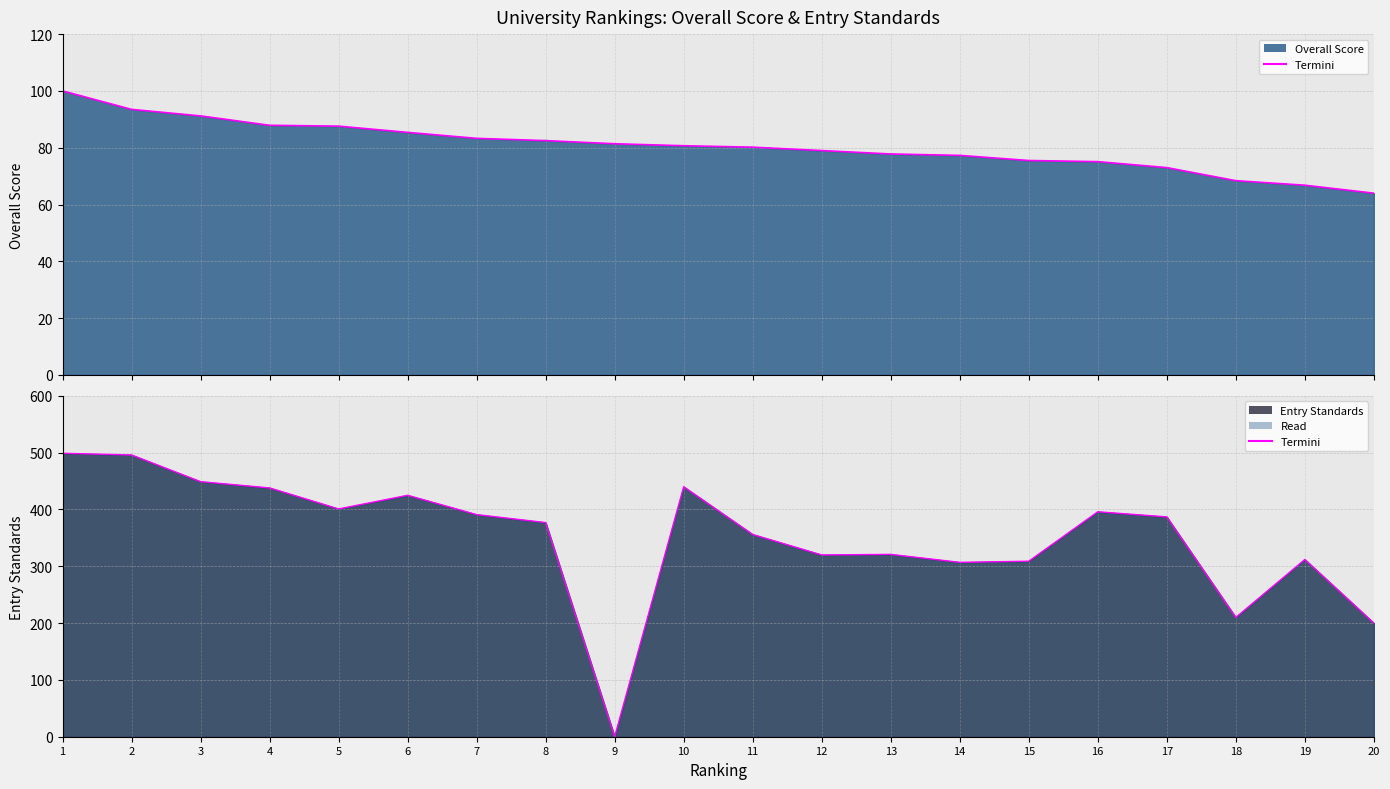

How many interior local peaks does the Entry Standards series have?

5